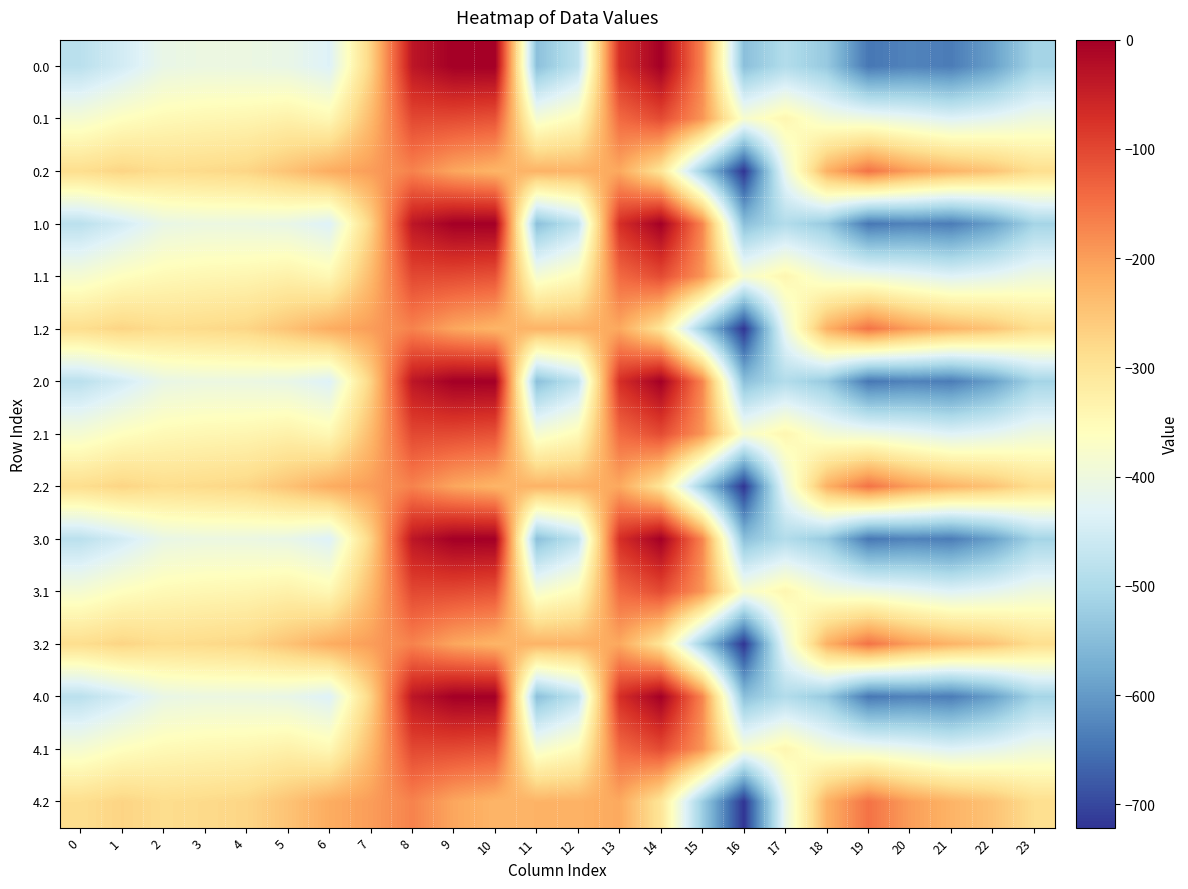

Between 12 and 21, which is larger?

12